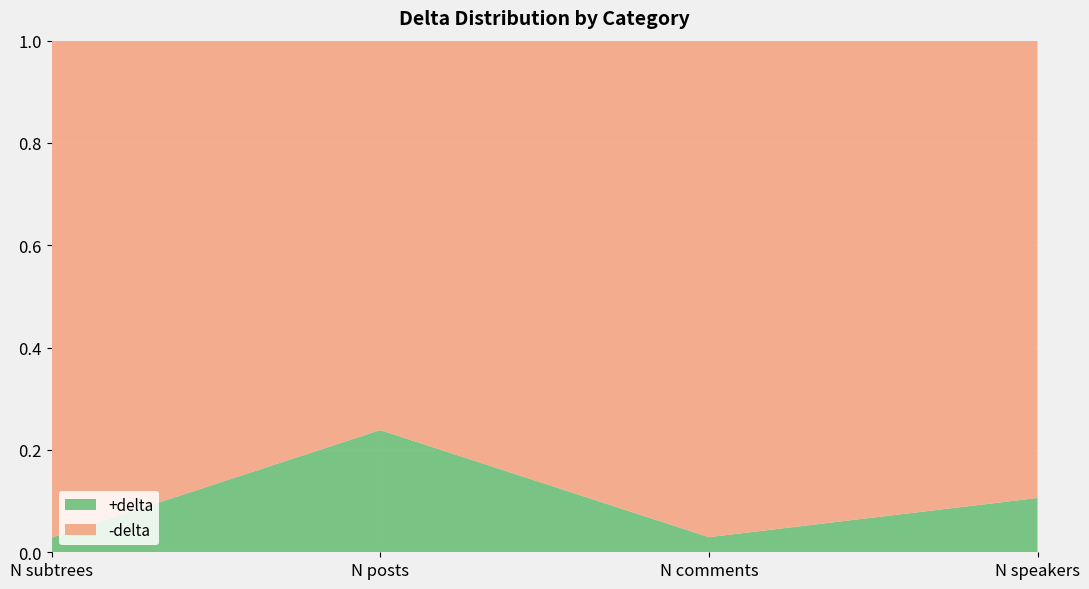

Reading left to right, list all the values displayed in this chart.

+delta: N subtrees=35366	N posts=17514	N comments=122845	N speakers=22667
-delta: N subtrees=1204715	N posts=55815	N comments=4033618	N speakers=190843